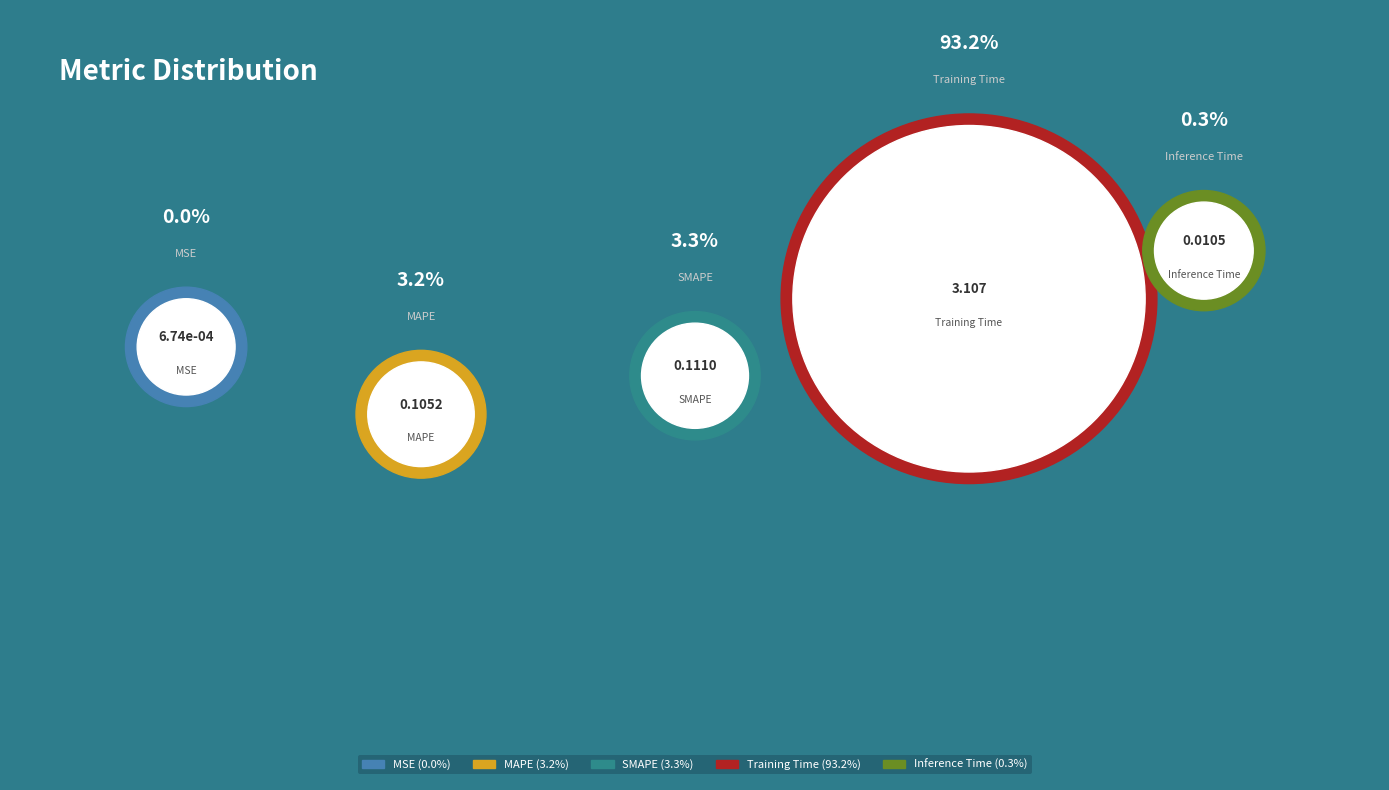

How many segments does this pie chart have?

5